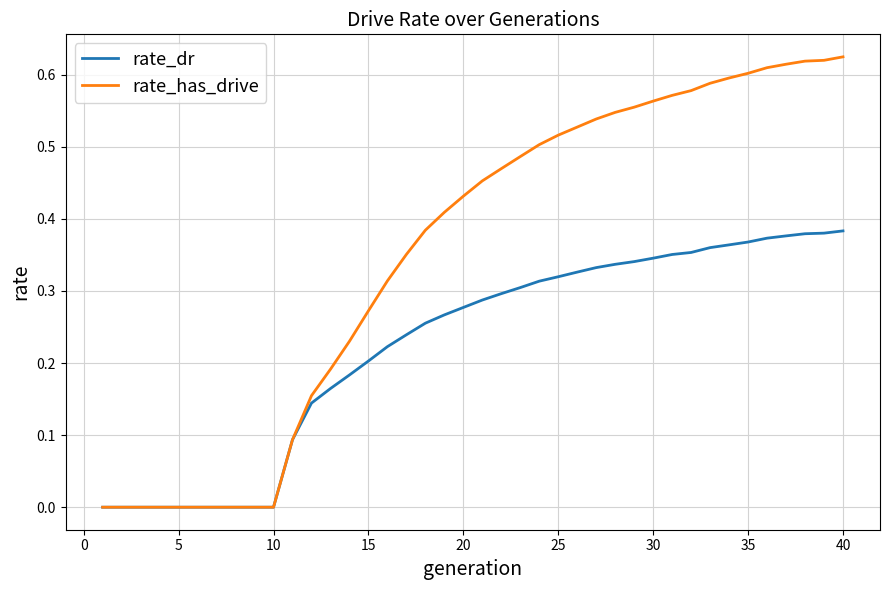

Which series has the largest total across all categories?

rate_has_drive